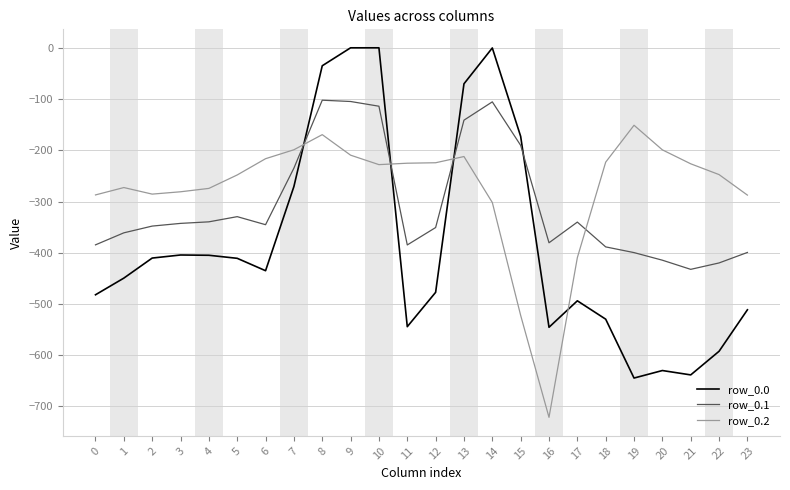

Is the value of row_0.2 at 2 greater than the value of row_0.0 at 2?

Yes